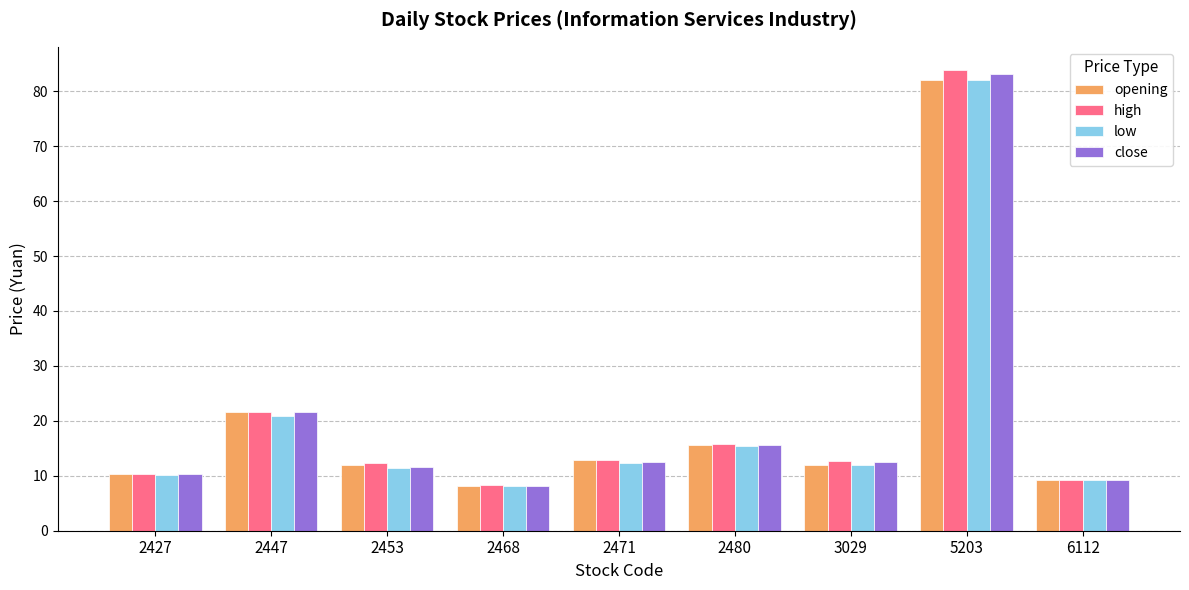

What is the maximum value shown in the chart?

83.9